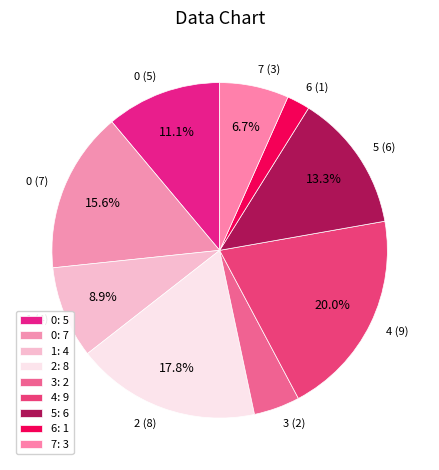

How many segments does this pie chart have?

9